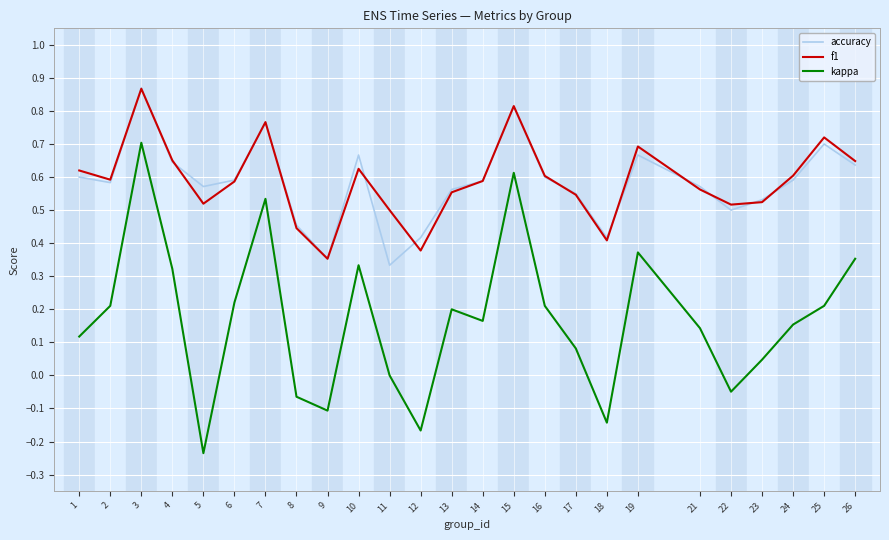

True or false: f1 has more than 1 points higher than both neighbors.

True